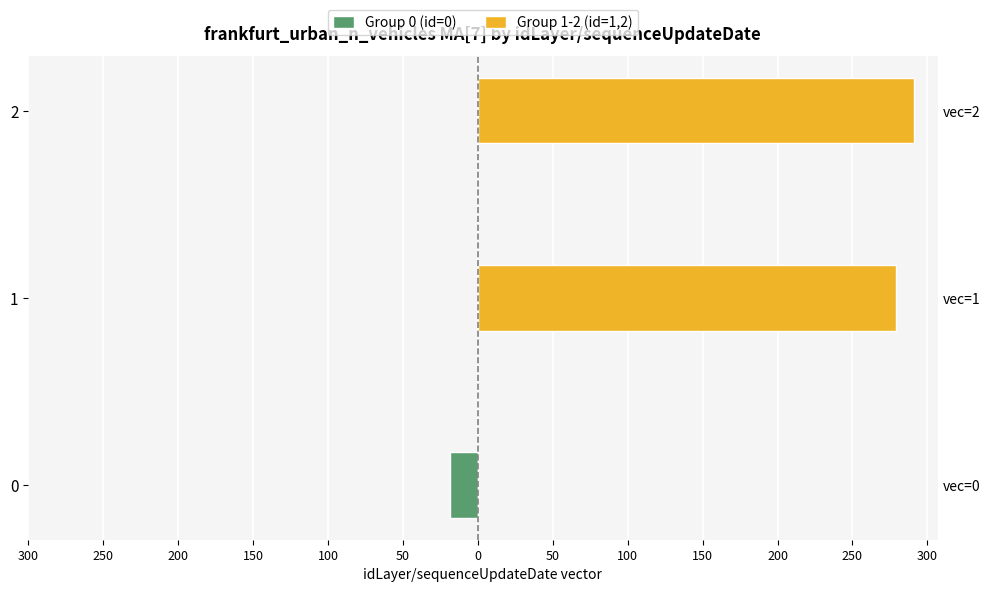

Is the value of Group 0 (id=0) at 0 greater than the value of Group 1-2 (id=1,2) at 1?

No